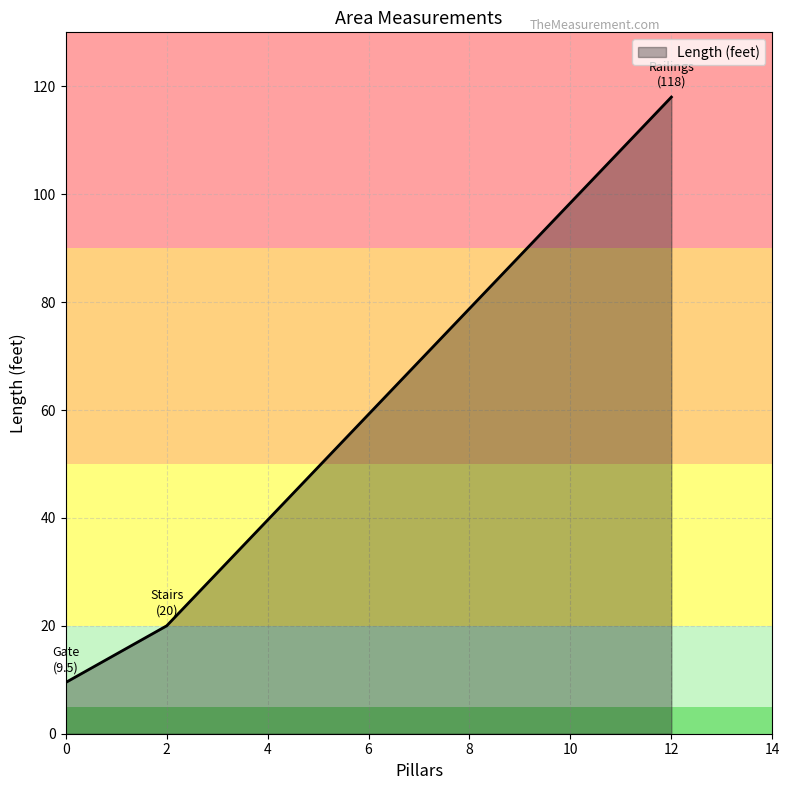

Reading left to right, extract all data points from this chart.

9.5	20.0	118.0